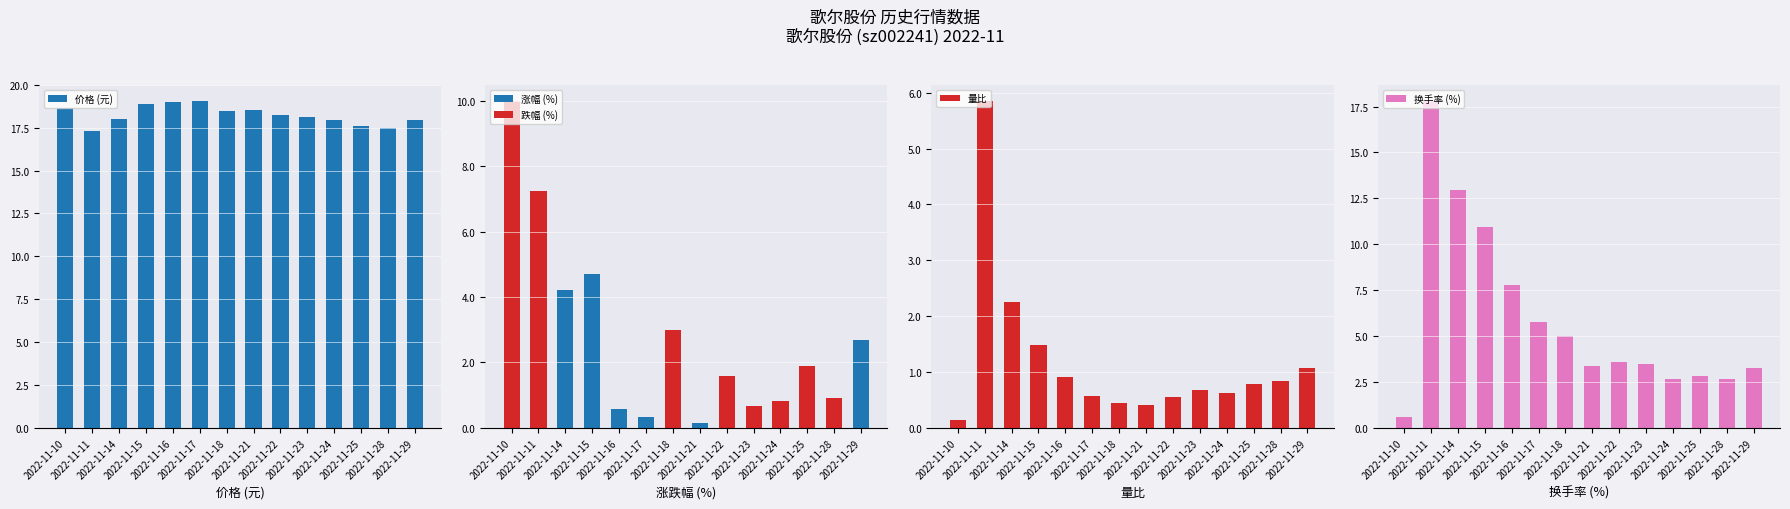

What are all the series names shown in the legend?

价格 (元), 涨幅 (%), 跌幅 (%), 量比, 换手率 (%)